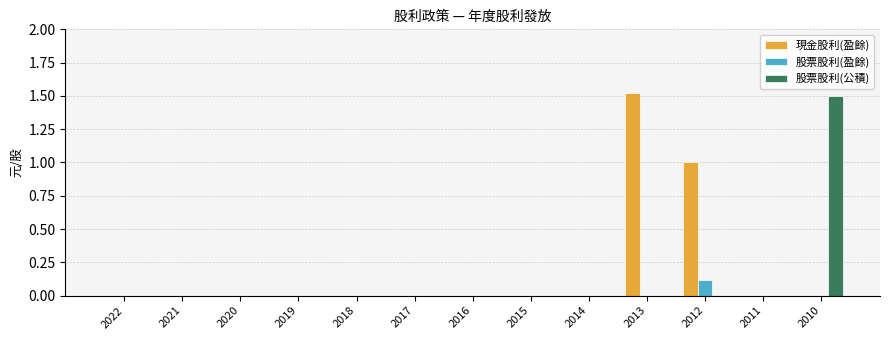

The value of 股票股利(盈餘) at 2021 is 0.0. True or false?

True